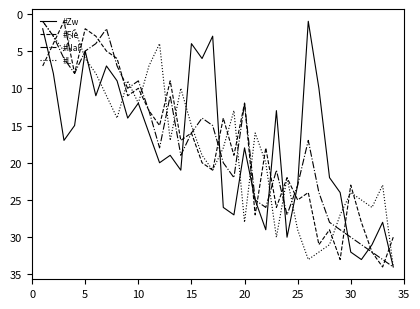

What is the maximum value for #Zw?

34